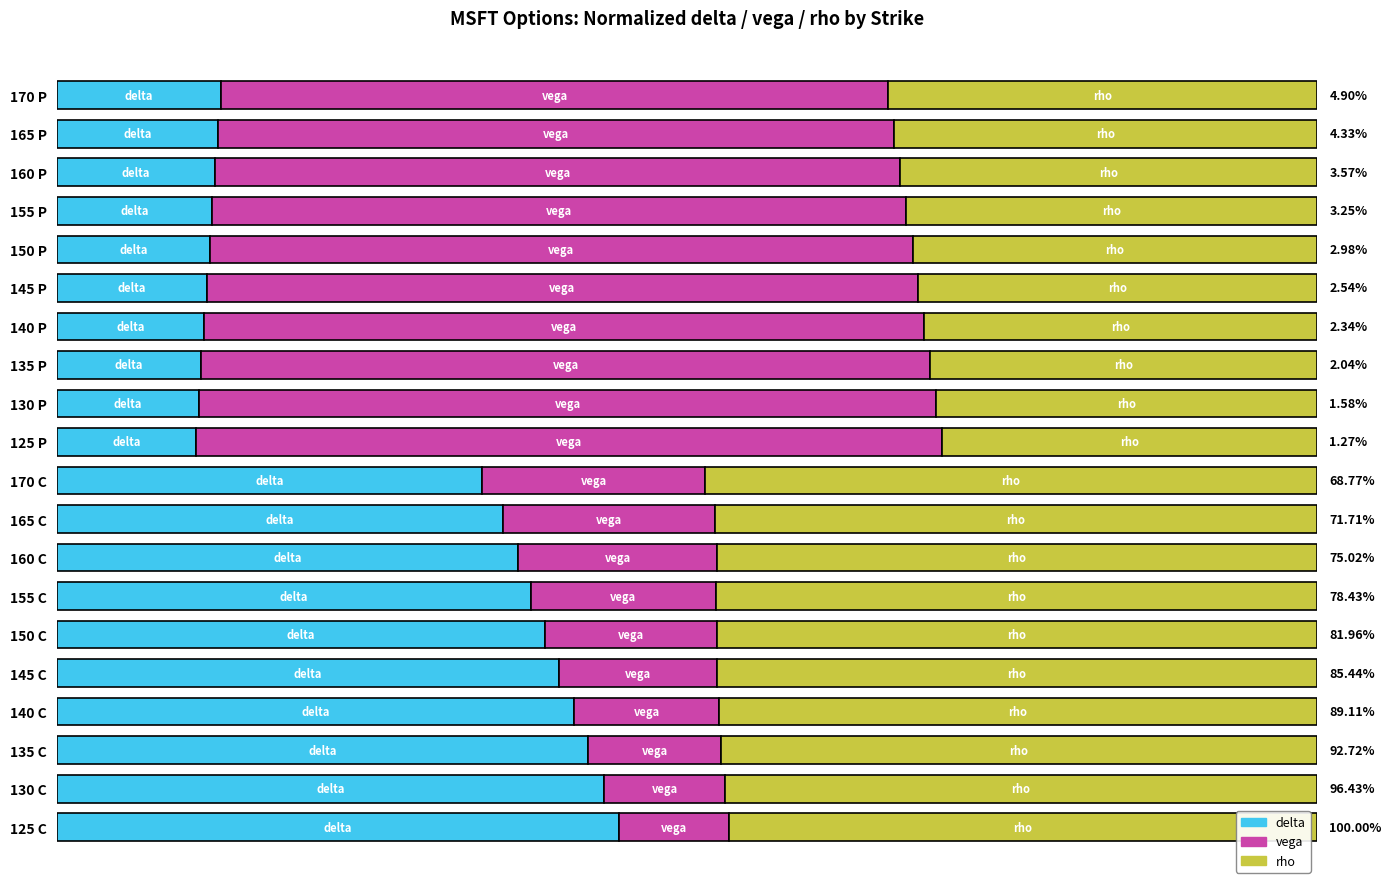

What are all the series names shown in the legend?

delta, vega, rho